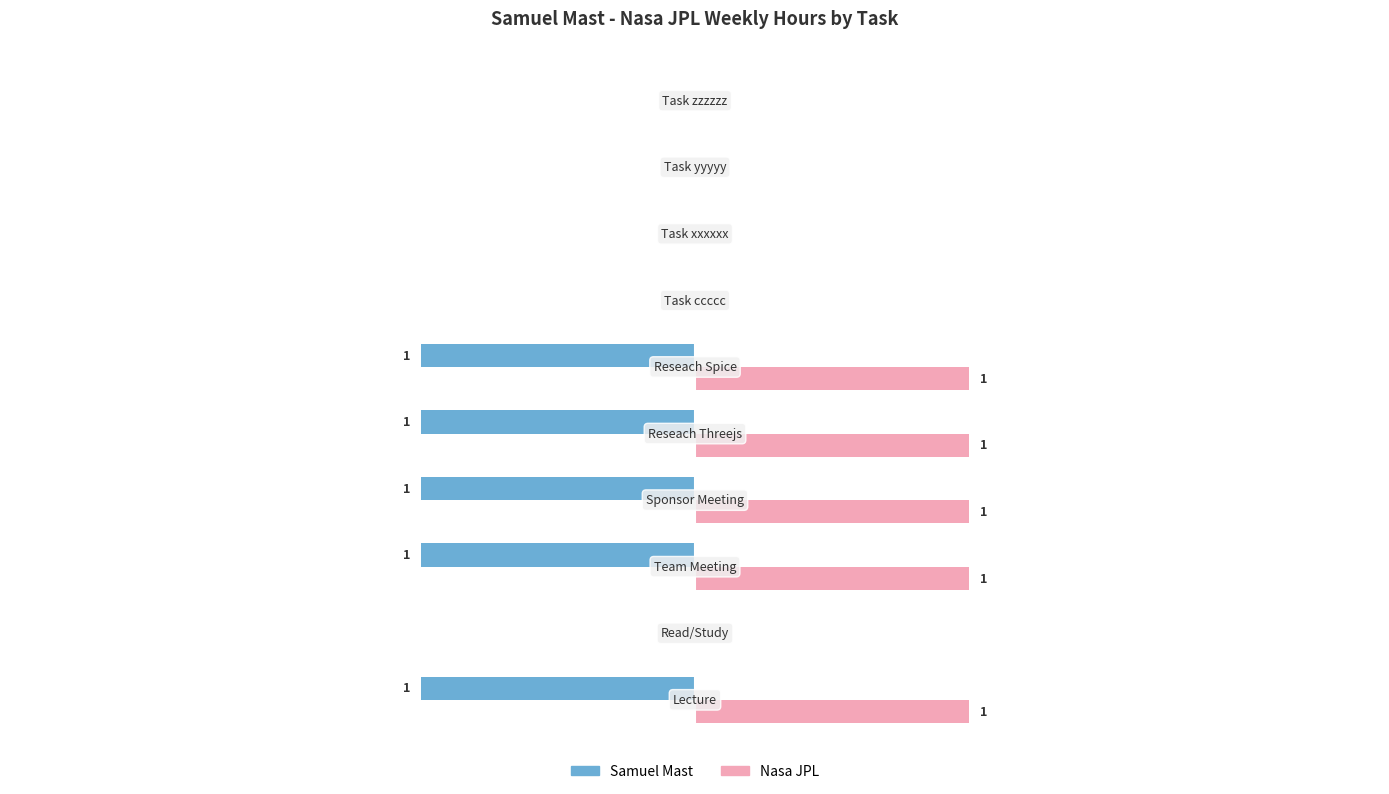

Which series has the largest total across all categories?

Nasa JPL